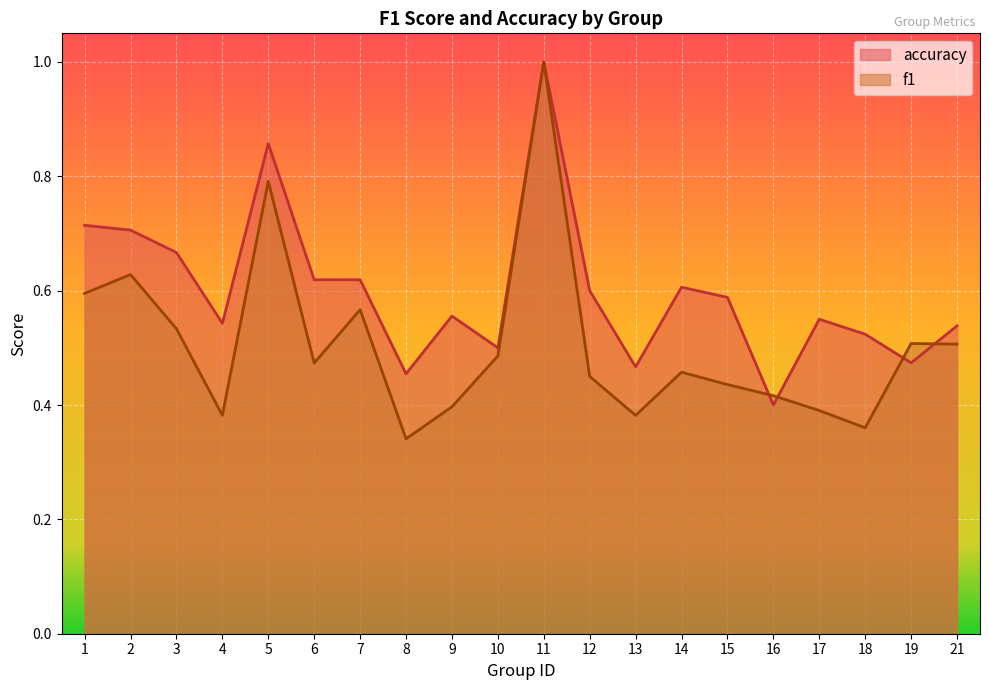

Where do accuracy and f1 first cross each other?

15 and 16